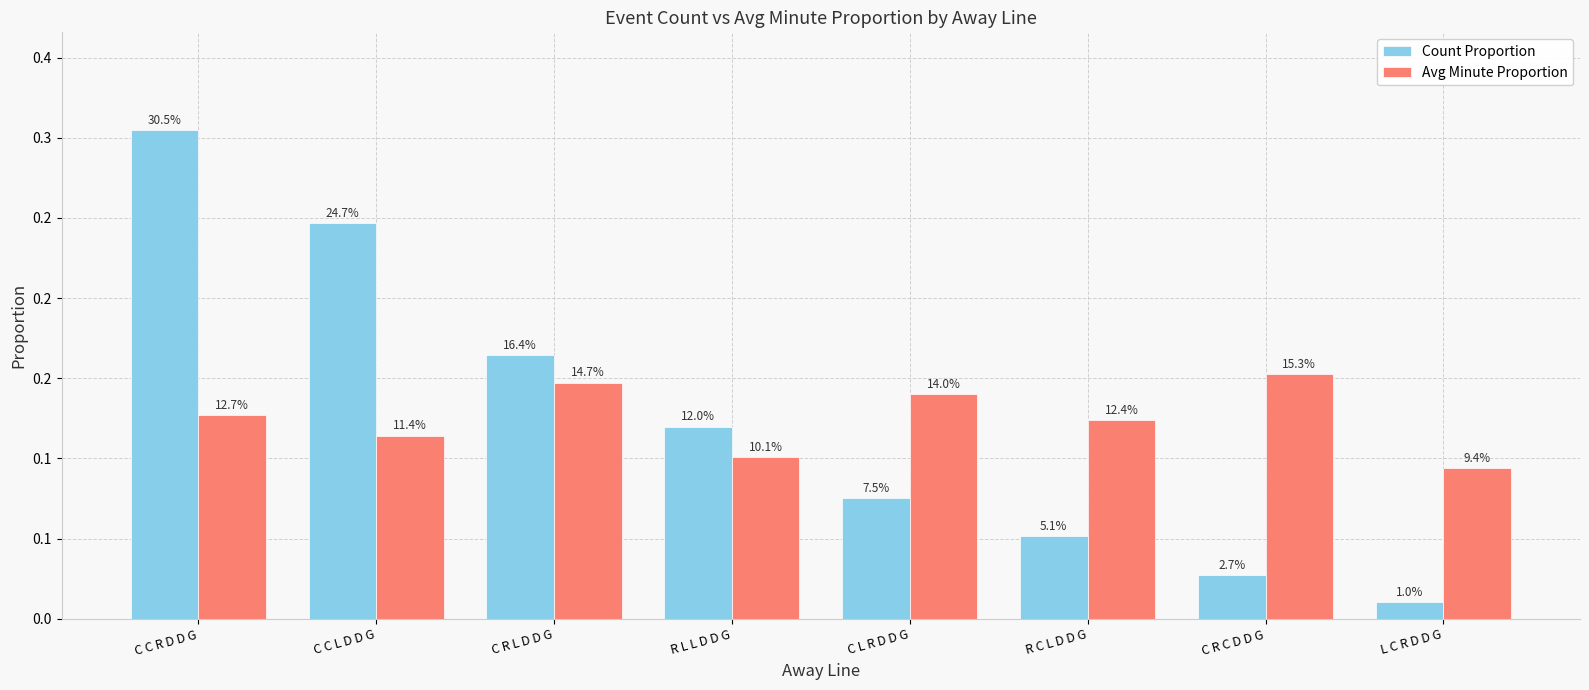

Are the bars grouped side by side (vs. stacked)?

Yes